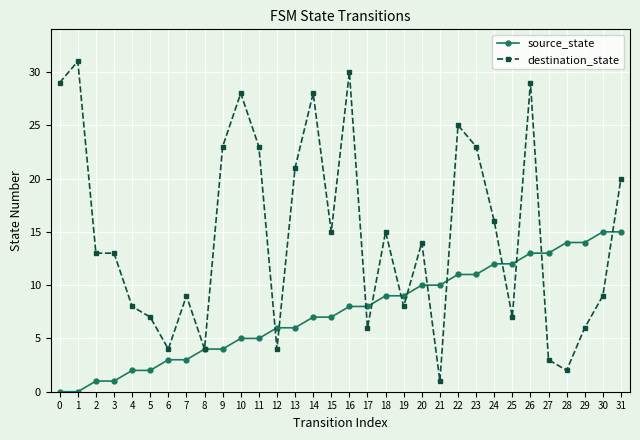

At 31, list the series in order from largest to smallest.

destination_state, source_state